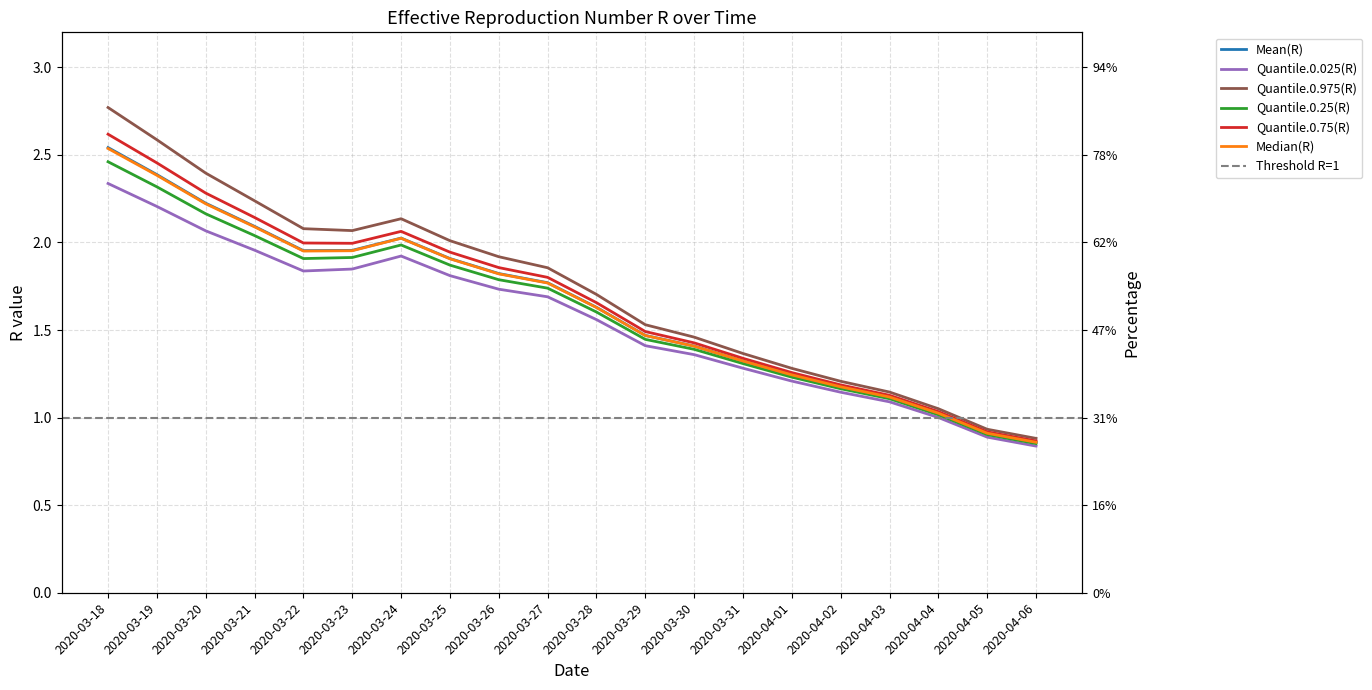

How many lines are shown in the chart?

6